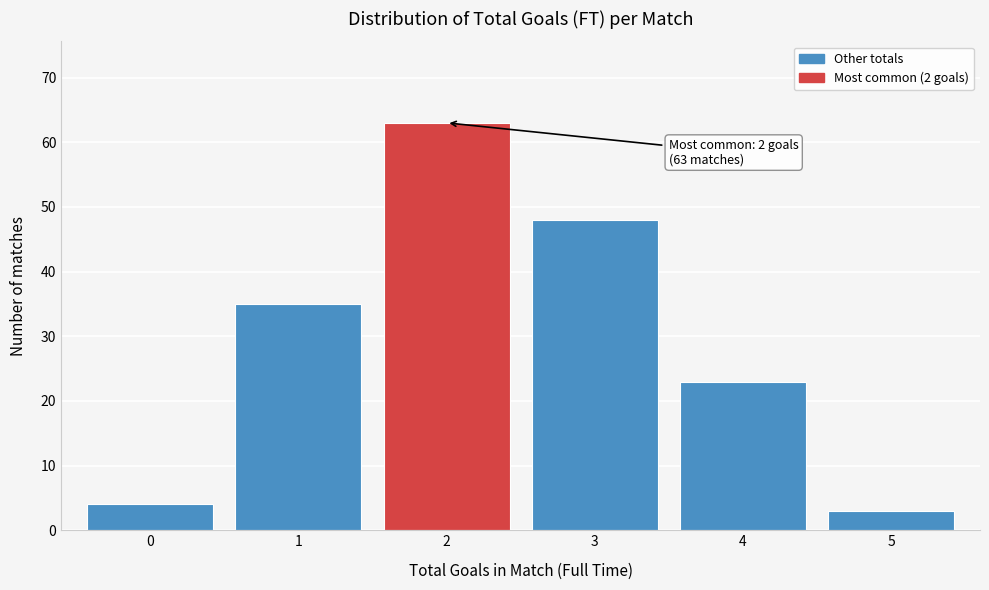

Reading left to right, extract all data points from this chart.

0=4	1=35	2=63	3=48	4=23	5=3